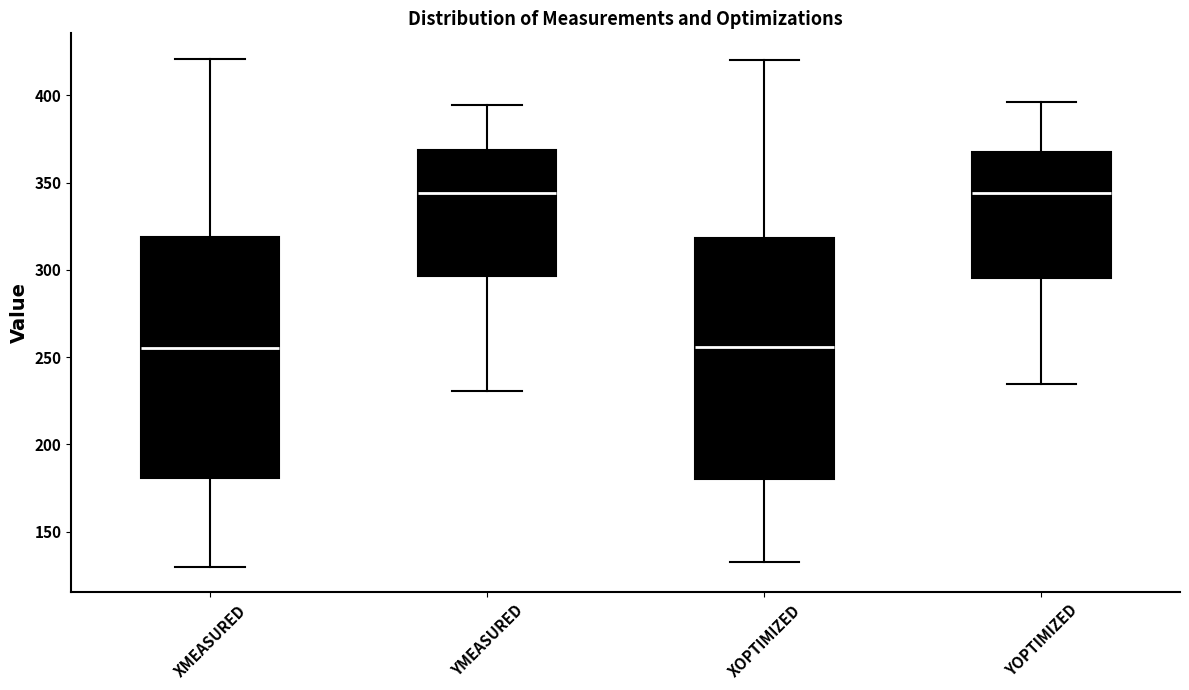

Where is the upper edge of the box for YMEASURED on the y-axis? The values are not printed on the chart, so give them approximately, as read against the axis.

370